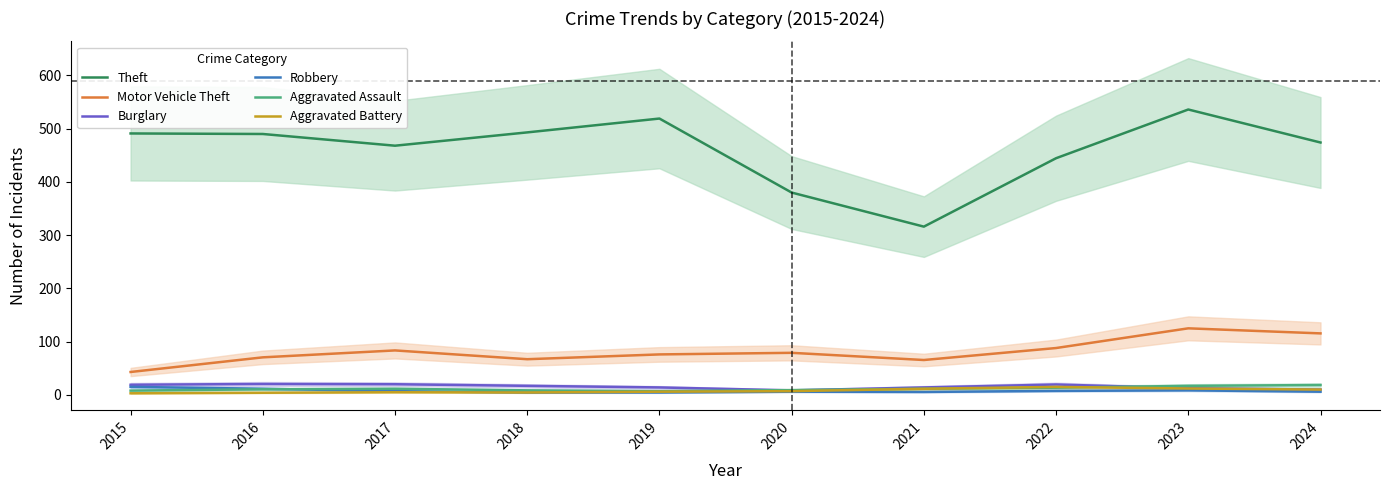

At which label does Theft first exceed 490?

2015